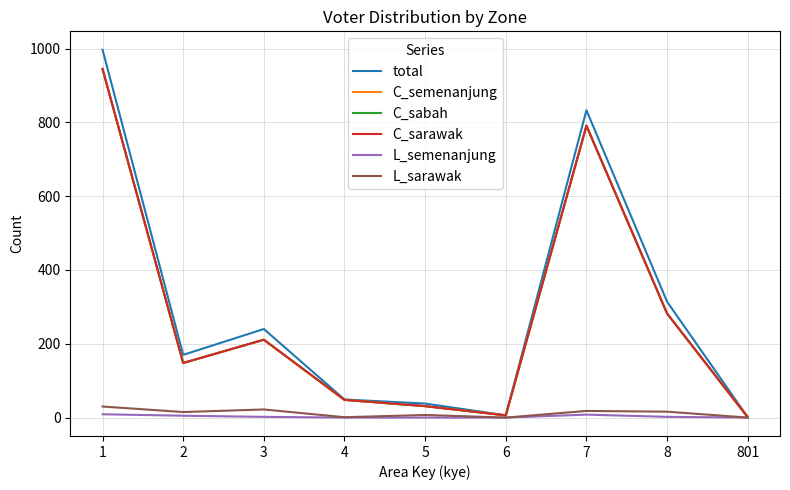

Which category has the highest value in the C_semenanjung series?

1